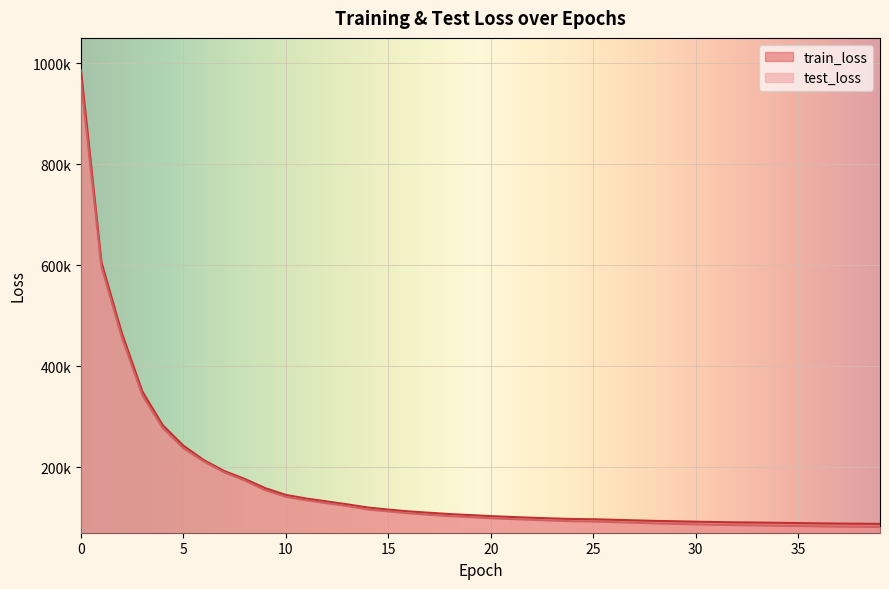

What is the difference between the second highest and second lowest values in the test_loss series?

515813.1